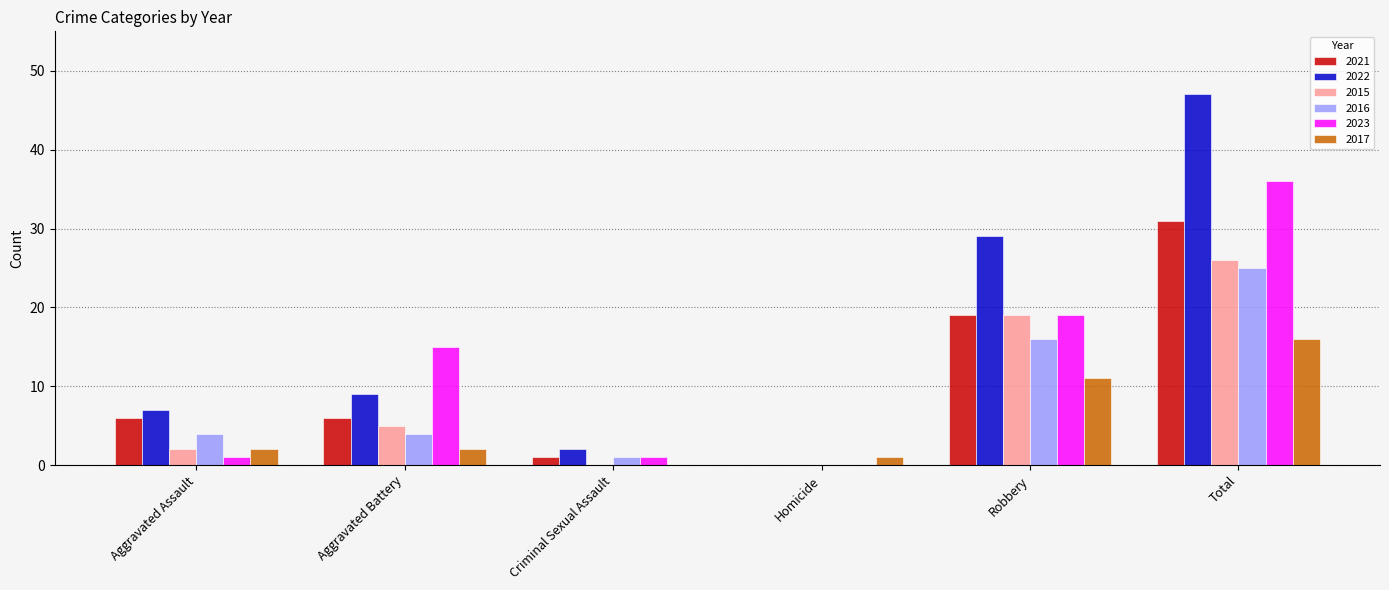

Reading left to right, what are all the values shown in this chart?

2021: 6	6	1	0	19	31
2022: 7	9	2	0	29	47
2015: 2	5	0	0	19	26
2016: 4	4	1	0	16	25
2023: 1	15	1	0	19	36
2017: 2	2	0	1	11	16